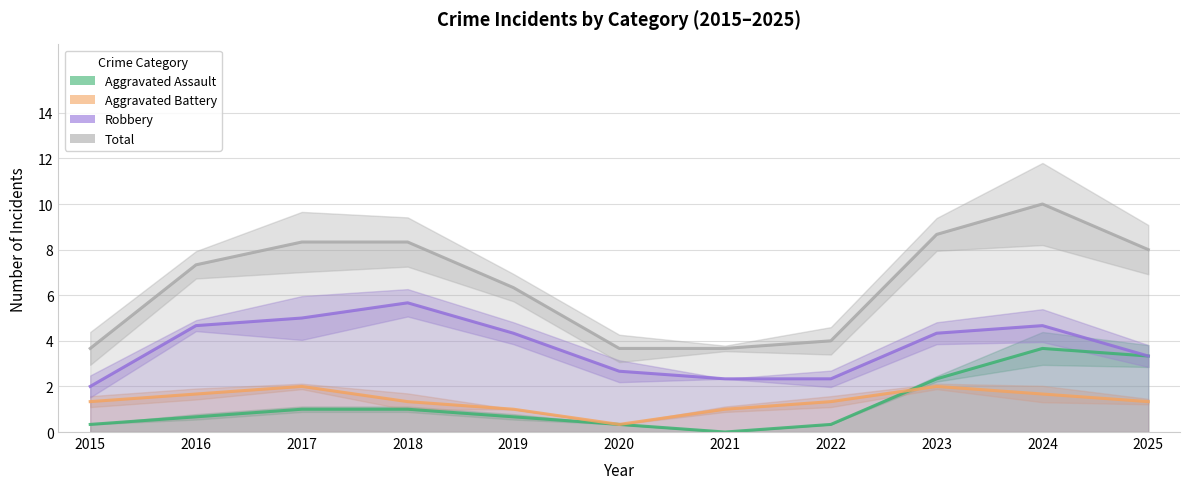

Between 2015 and 2024, which series saw the biggest shift?

Total